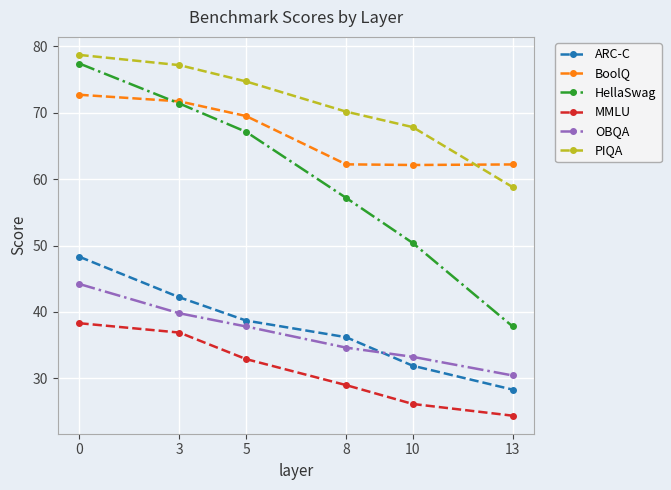

List the labels in order of MMLU value, smallest first.

13, 10, 8, 5, 3, 0